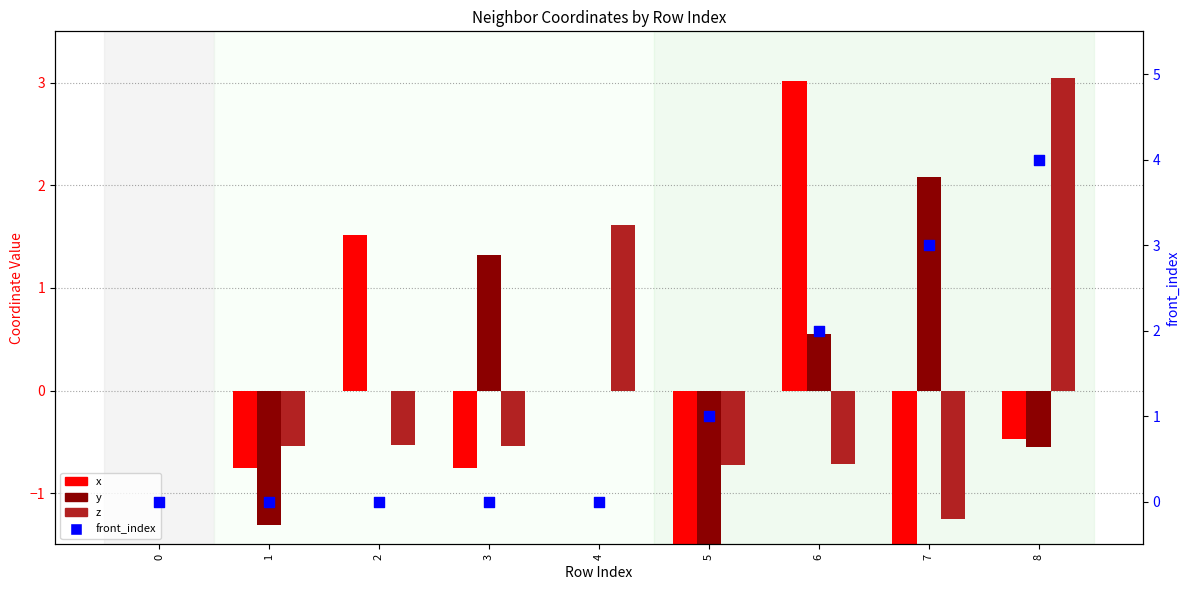

At which category is the sum across all series the highest?

8